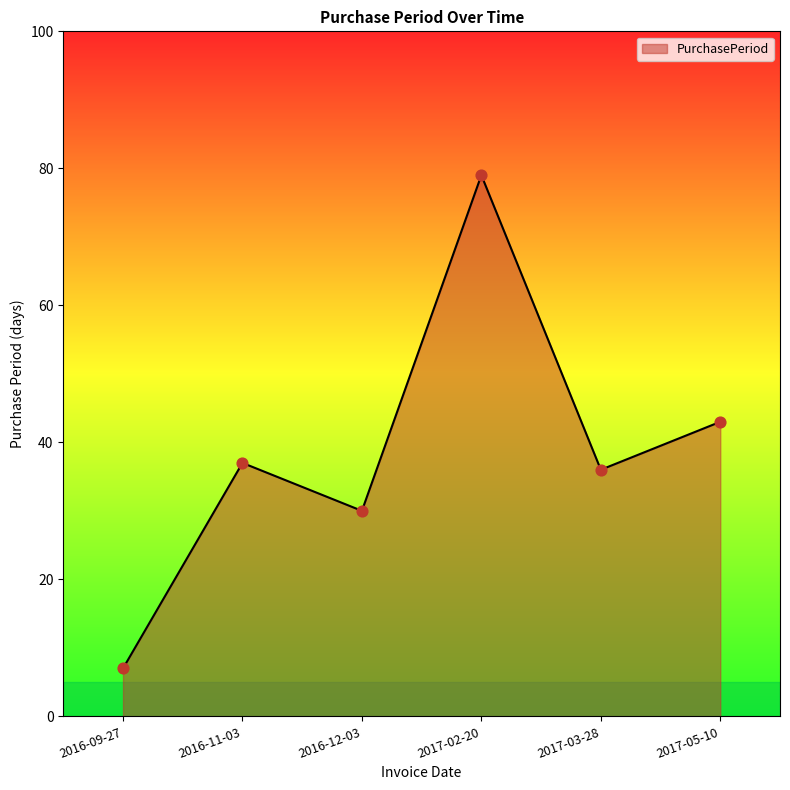

Between 2016-09-27 and 2016-12-03, which is larger?

2016-12-03